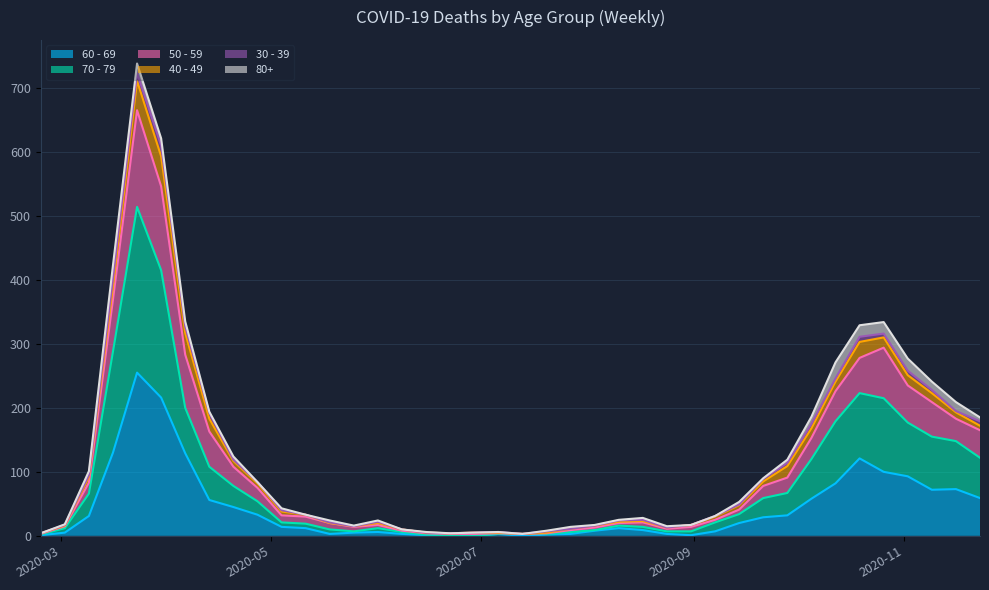

Which category has the lowest value across all series?

2020-06-22